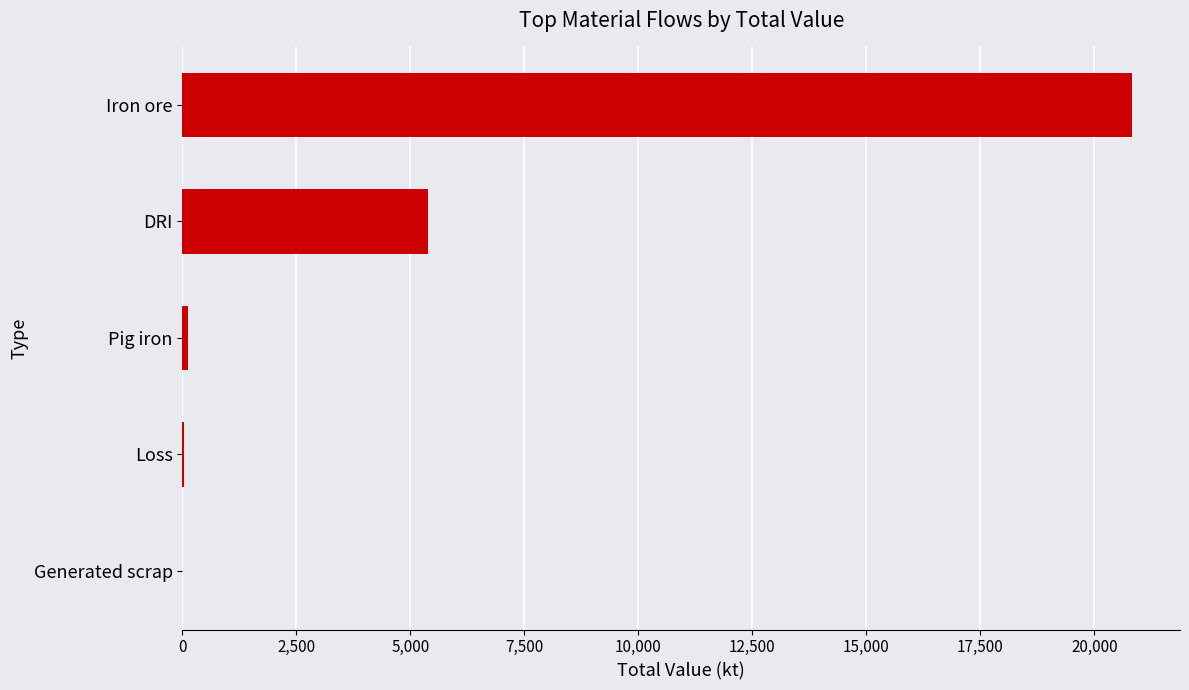

The value at Iron ore is 14181.3. True or false?

False